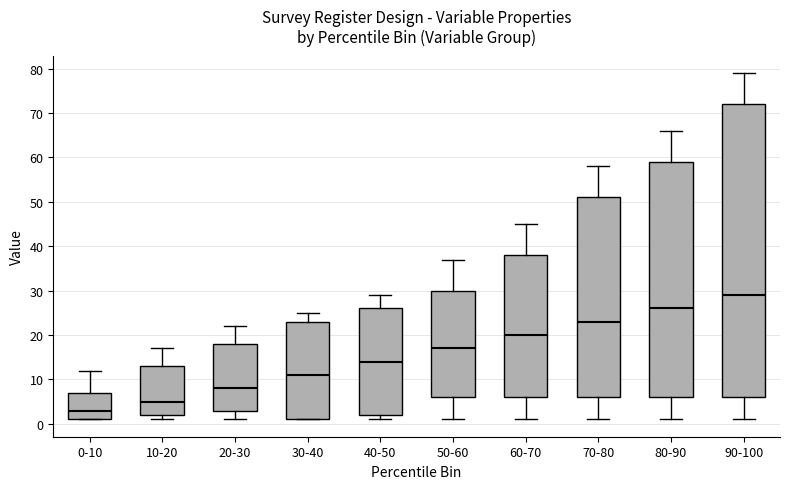

Where is the lower edge of the box for 20-30 on the y-axis? The values are not printed on the chart, so give them approximately, as read against the axis.

3